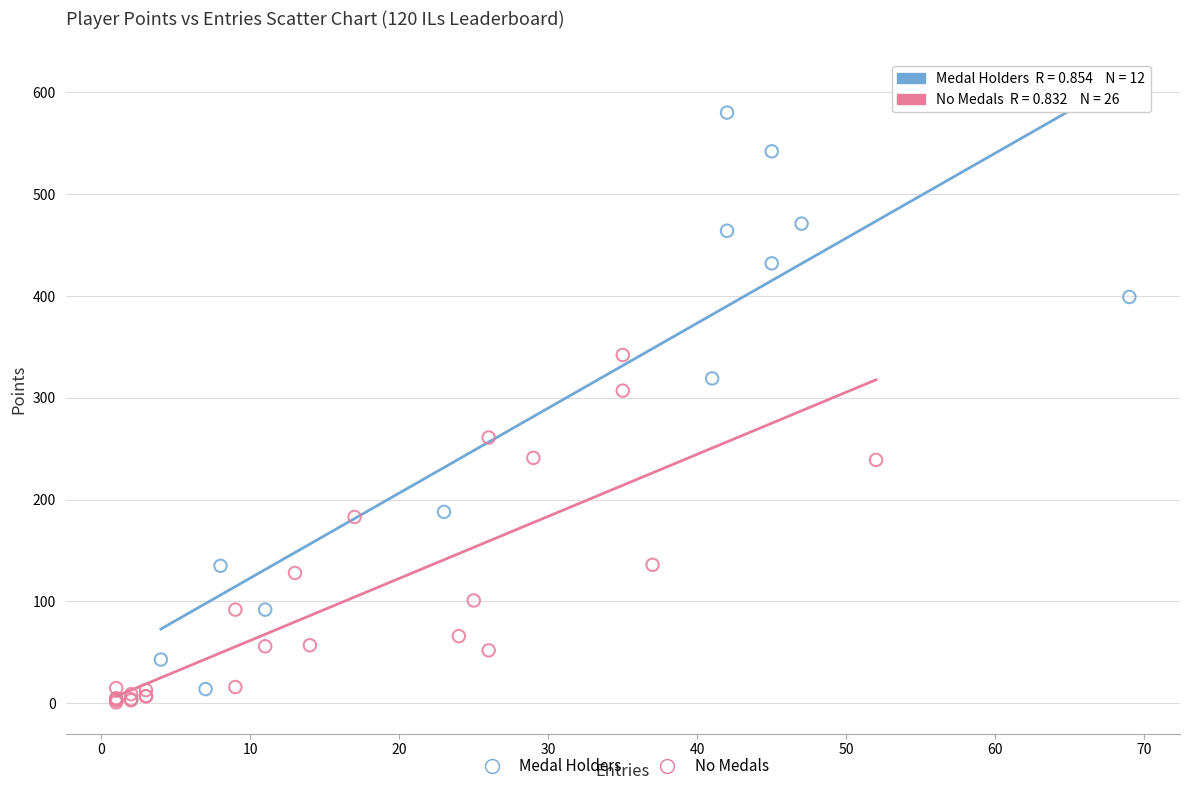

Which series has the largest Y range (max minus min)?

Medal Holders